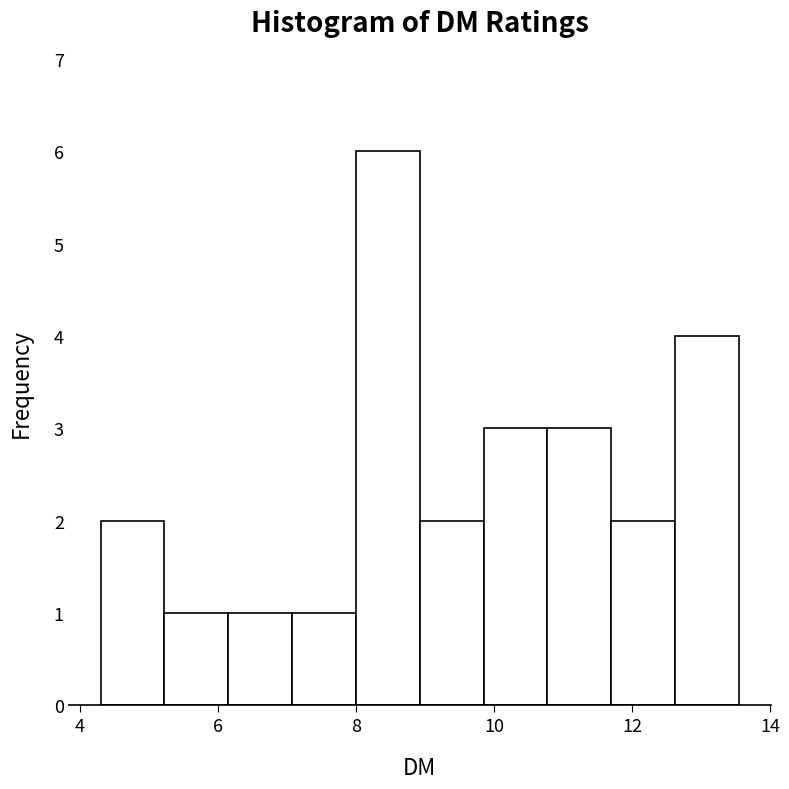

Reading left to right, transcribe this chart: for each bar, give the range it covers on the x-axis and its height. Neither the bar edges nor the heights are printed on the chart, so give them approximately, as read against the axes.

4.4 to 5.2: 2
5.2 to 6.2: 1
6.2 to 7.0: 1
7.0 to 8.0: 1
8.0 to 9.0: 6
9.0 to 9.8: 2
9.8 to 10.8: 3
10.8 to 11.8: 3
11.8 to 12.6: 2
12.6 to 13.6: 4